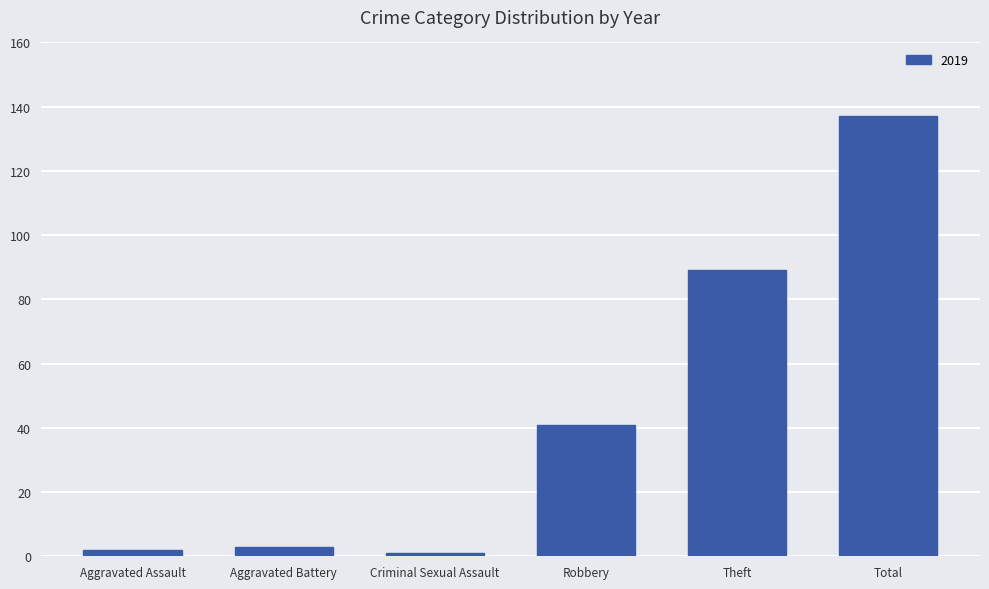

The chart shows a value of 39 at Total. True or false?

False